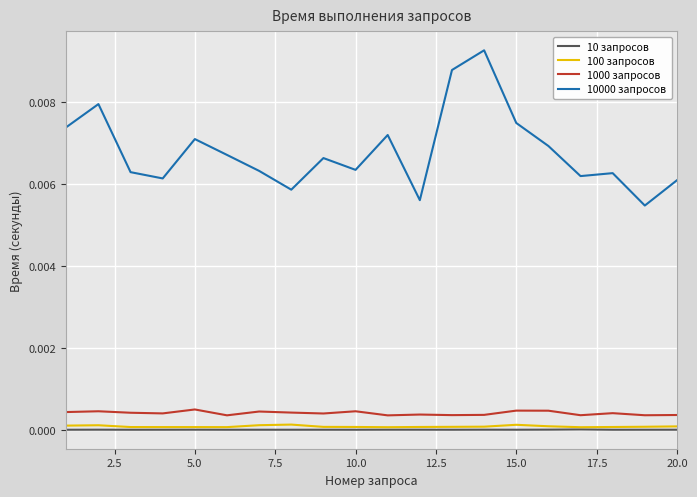

How many categories are shown in the chart?

20